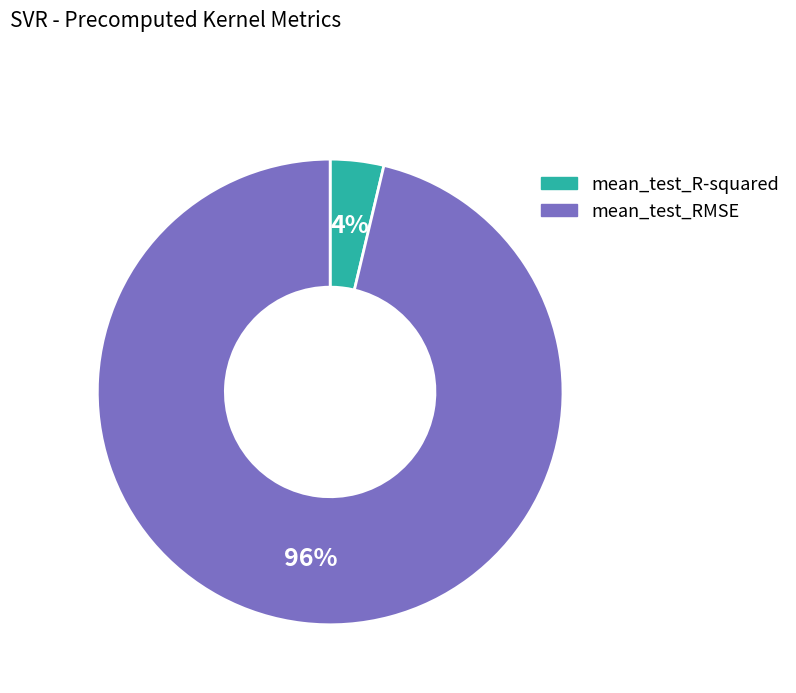

Which slice is the largest?

mean_test_RMSE